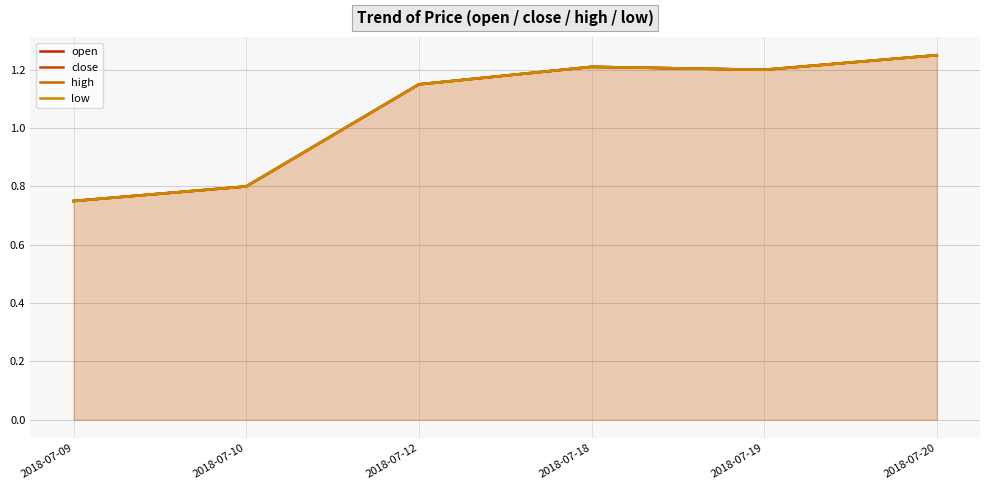

Which has a higher value, 2018-07-18 or 2018-07-09?

2018-07-18